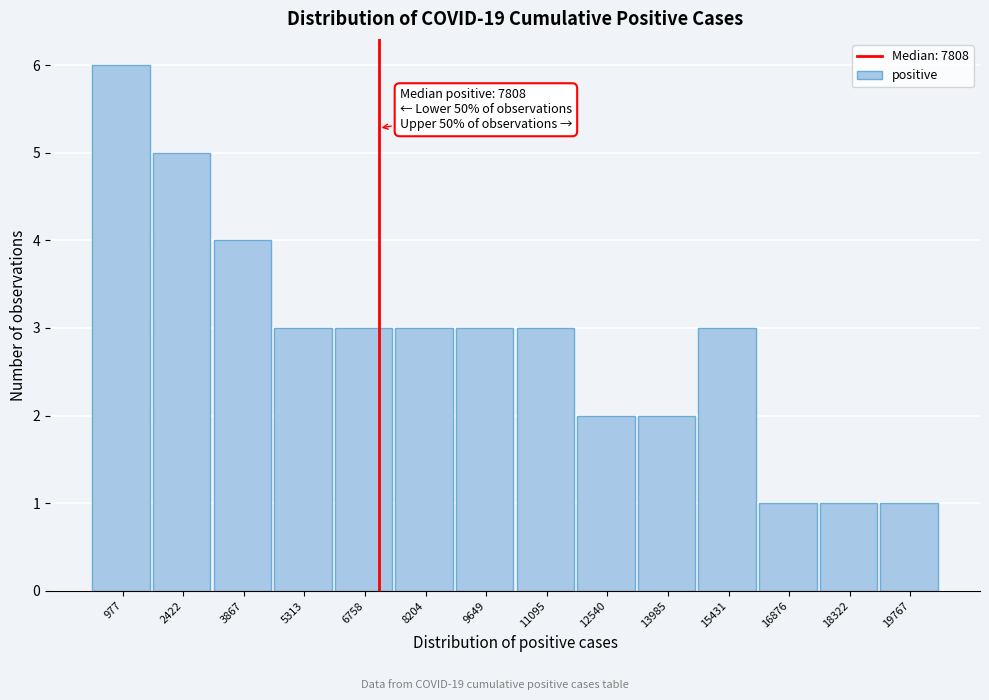

Reading left to right, list all the values displayed in this chart.

977=6	2422=5	3867=4	5313=3	6758=3	8204=3	9649=3	11095=3	12540=2	13985=2	15431=3	16876=1	18322=1	19767=1